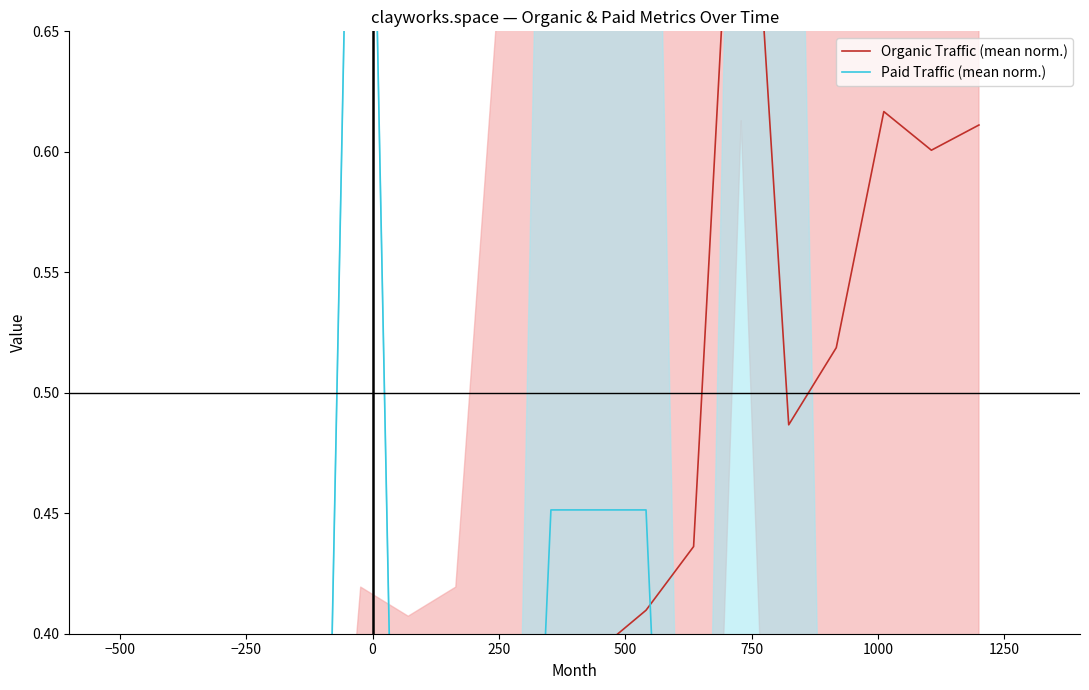

What is the difference between the maximum and second lowest values in the Paid Traffic (mean norm.) series?

1.0